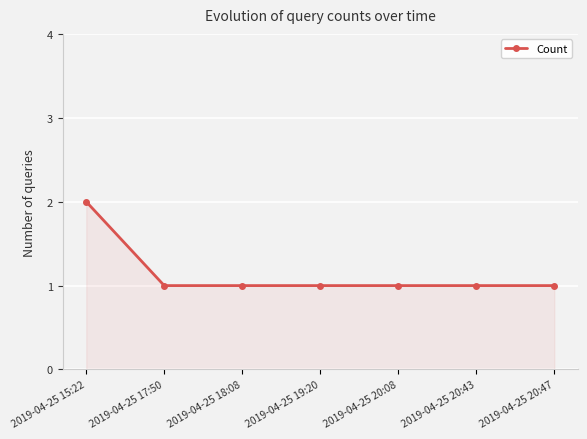

Does the chart display data point markers on the line(s)?

Yes